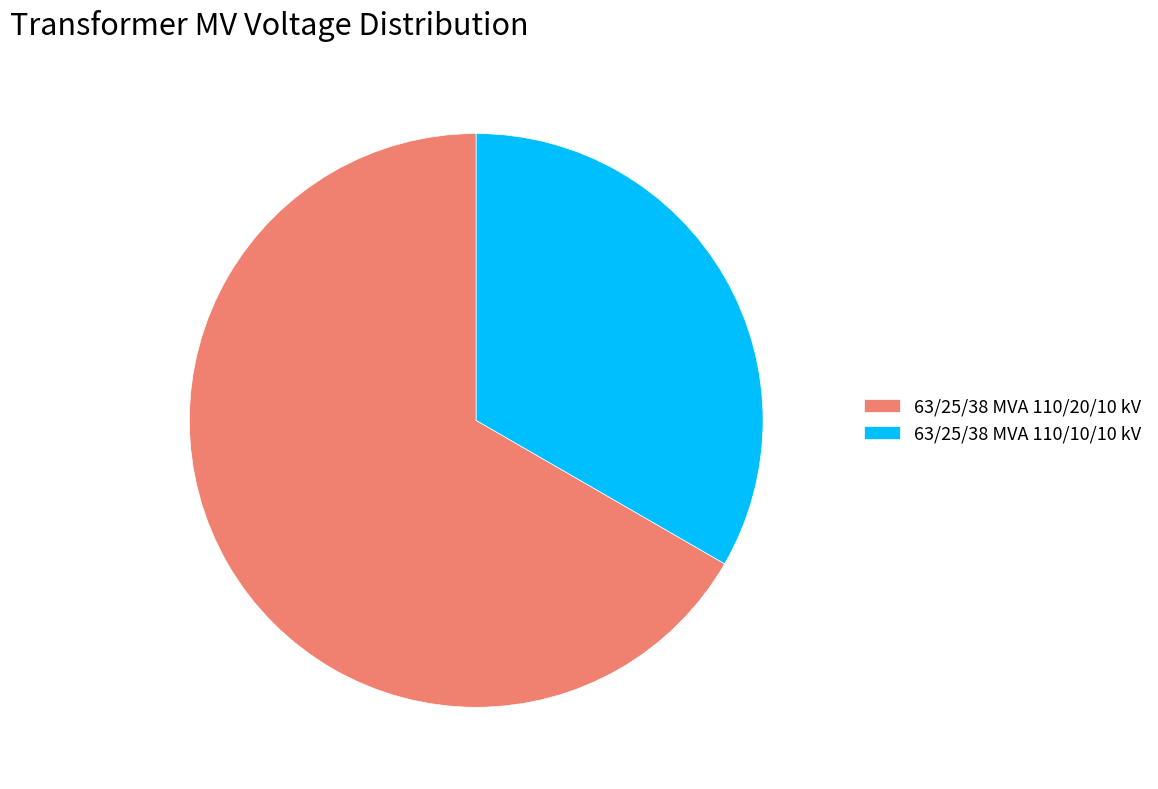

Which has a higher value, 63/25/38 MVA 110/10/10 kV or 63/25/38 MVA 110/20/10 kV?

63/25/38 MVA 110/20/10 kV